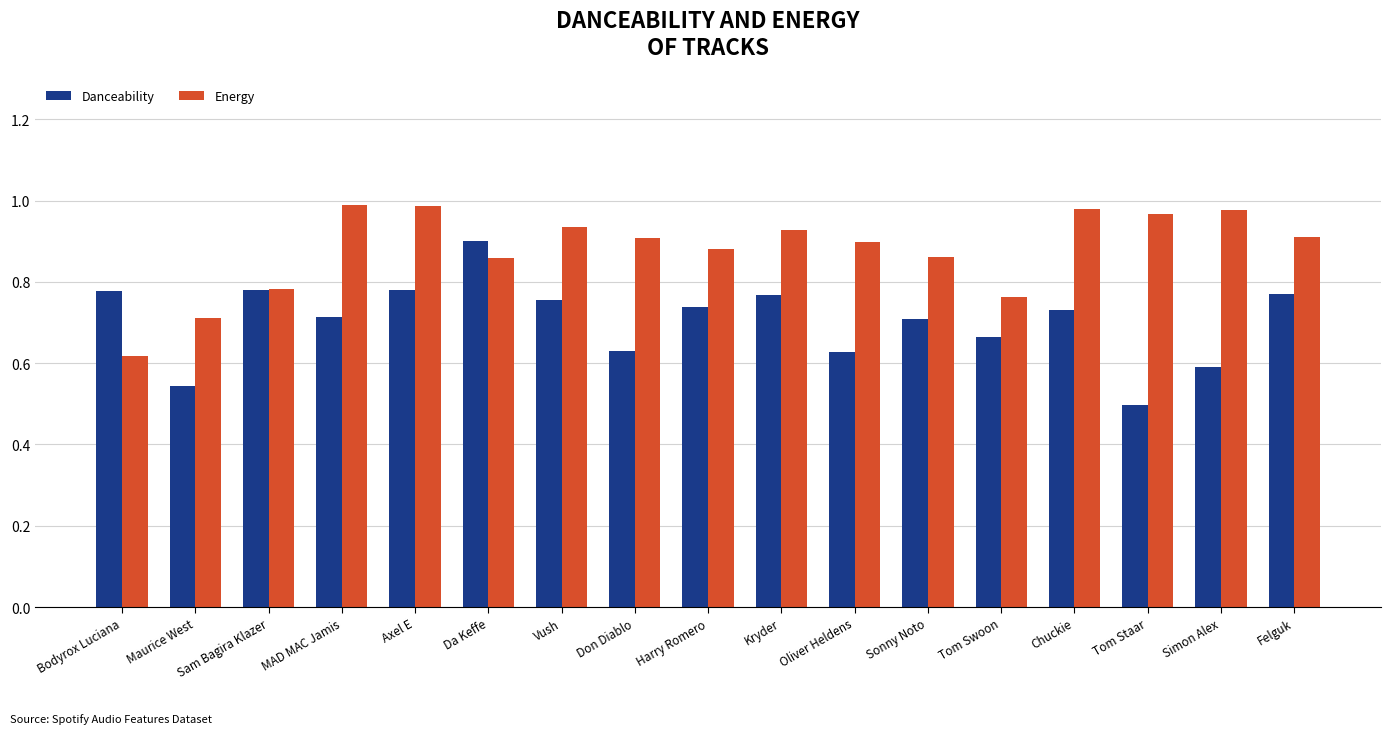

List the series in order of their overall mean, lowest first.

Danceability, Energy